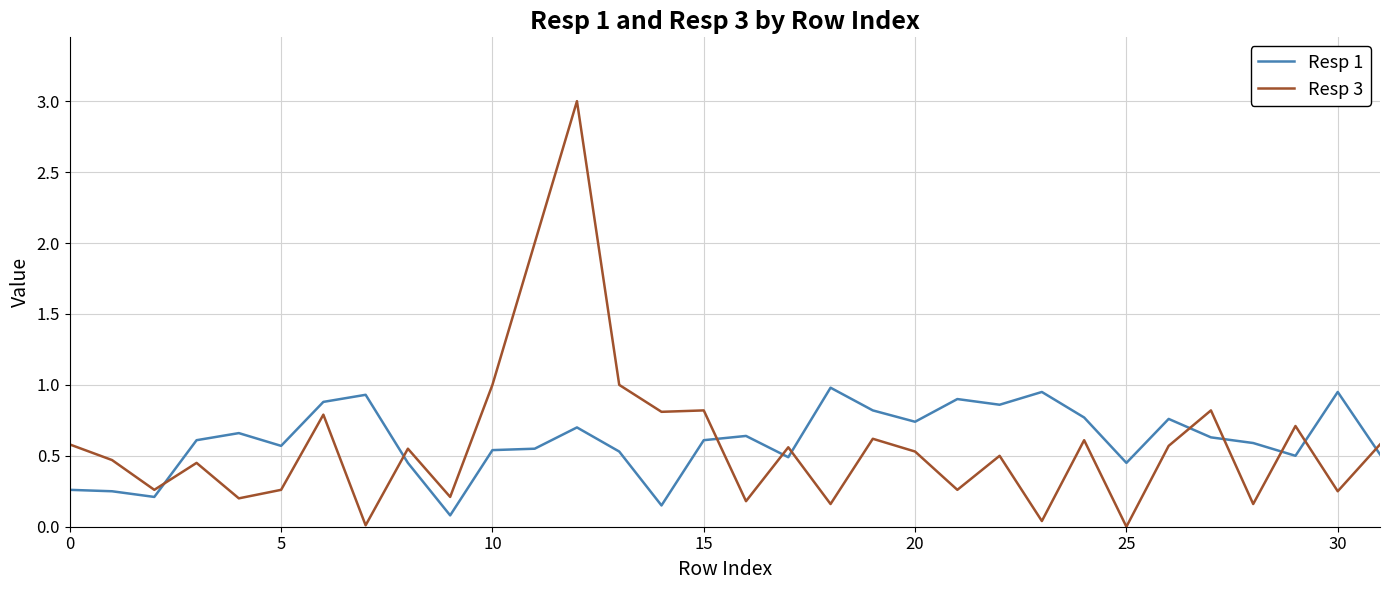

After their last crossing, which series has the higher values: Resp 3 or Resp 1?

Resp 3